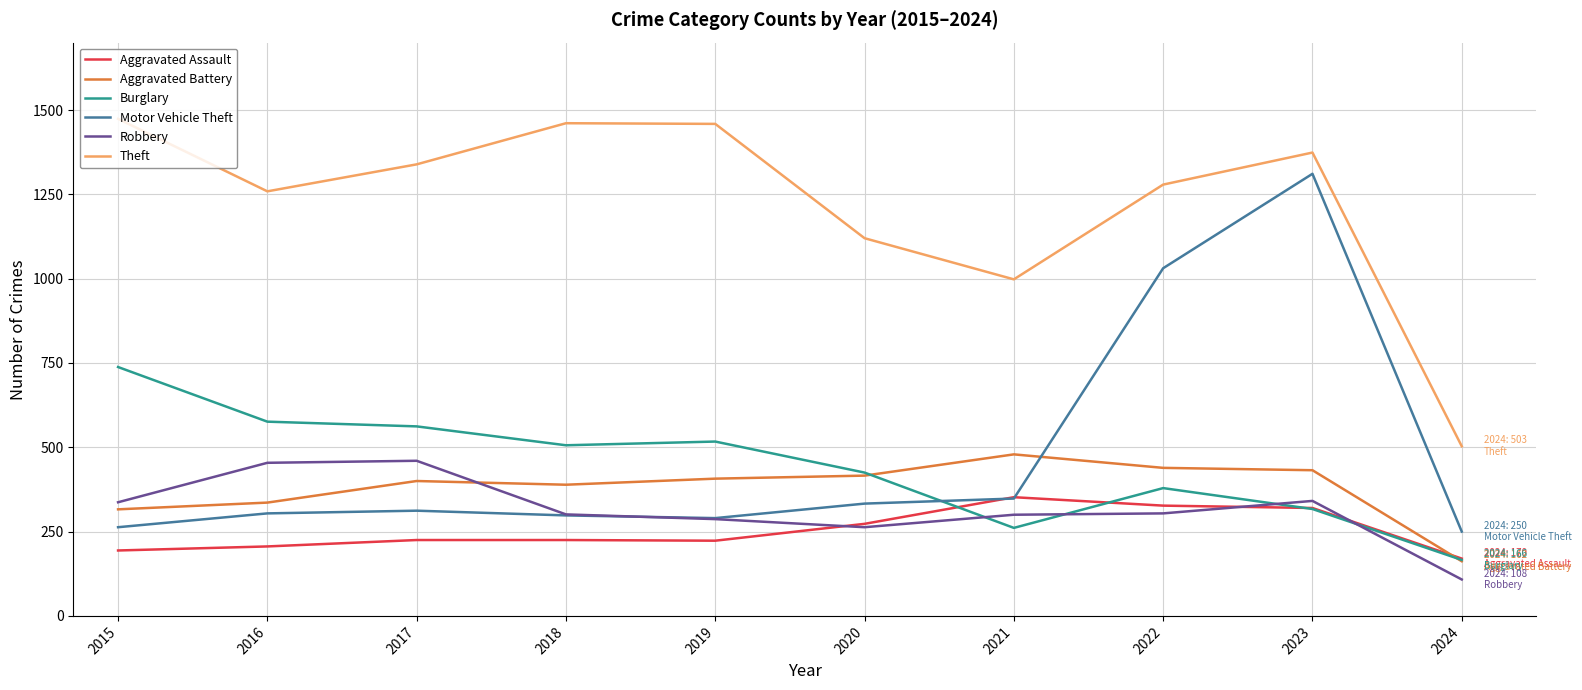

Which series ends up on top after the final intersection of Motor Vehicle Theft and Burglary?

Motor Vehicle Theft